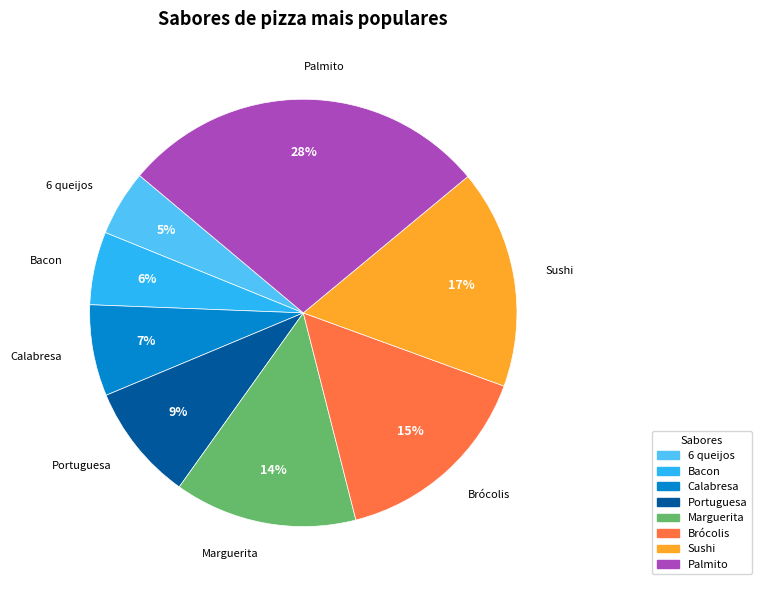

Which slice is the smallest?

6 queijos